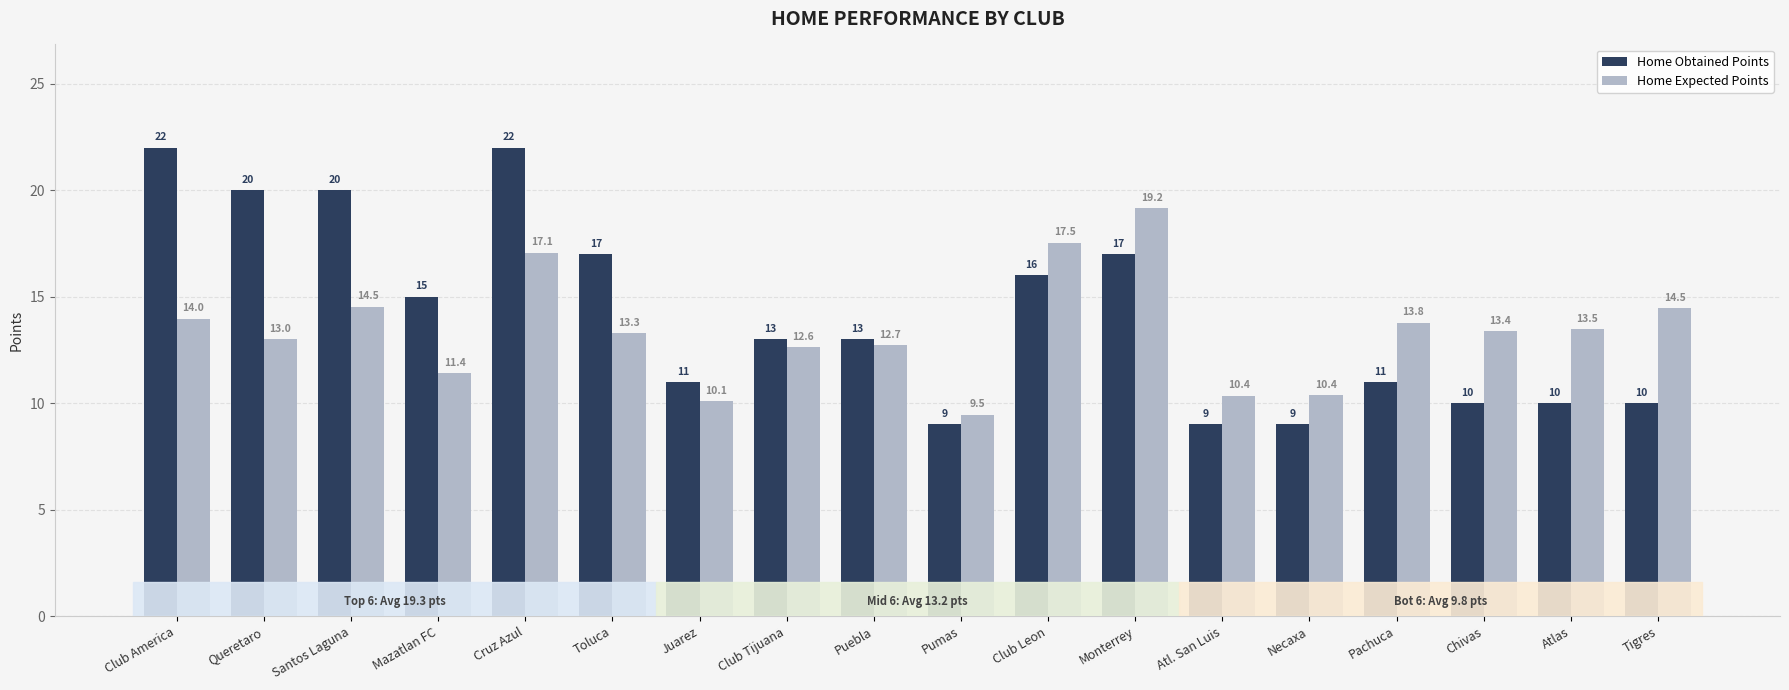

What is the difference between the second highest and minimum values in the Home Obtained Points series?

13.0